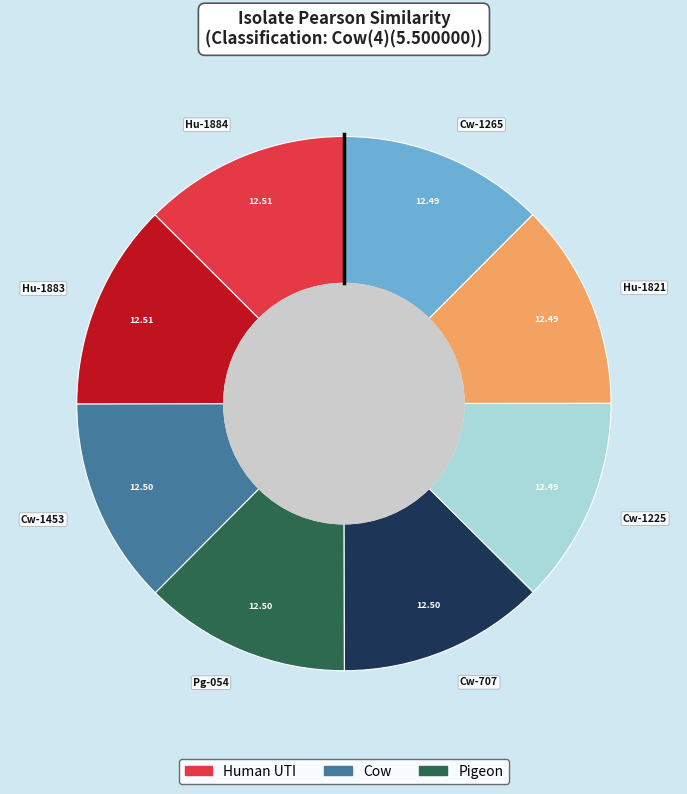

Is the sum of Hu-1884 and Cw-1453 greater than half?

No